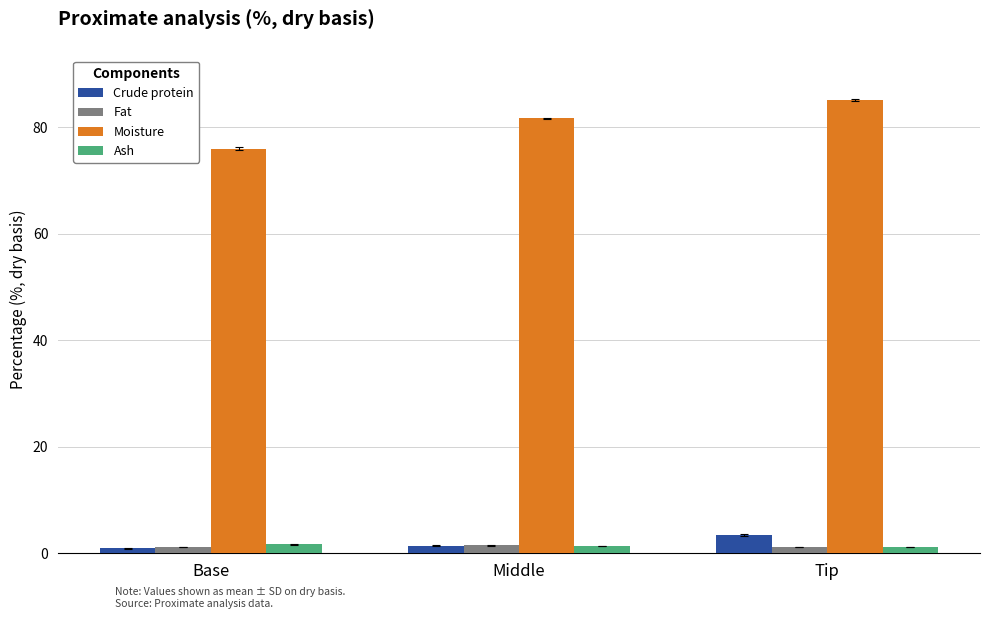

Which label corresponds to the largest value in the chart?

Tip